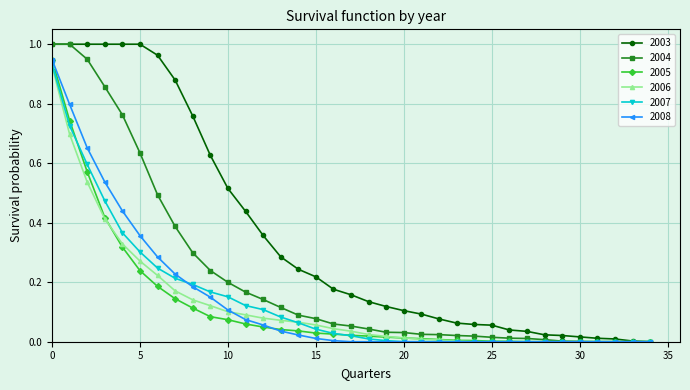

True or false: 2003 and 2008 cross at least once.

False